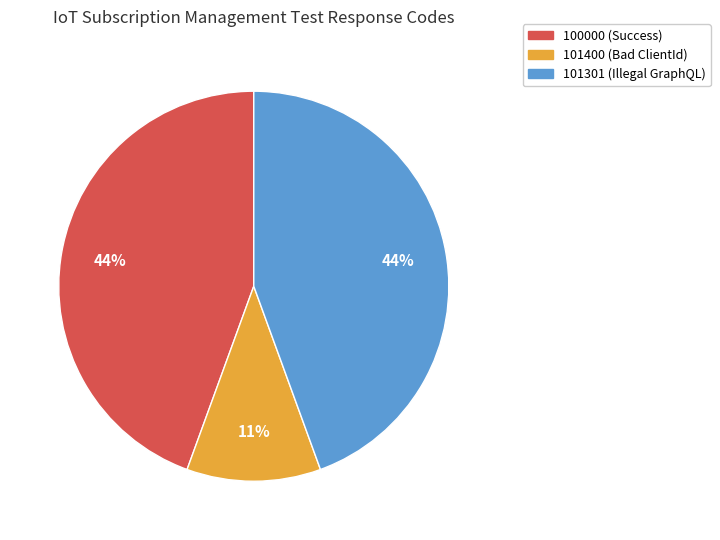

Is there any slice that represents more than half of the pie?

No